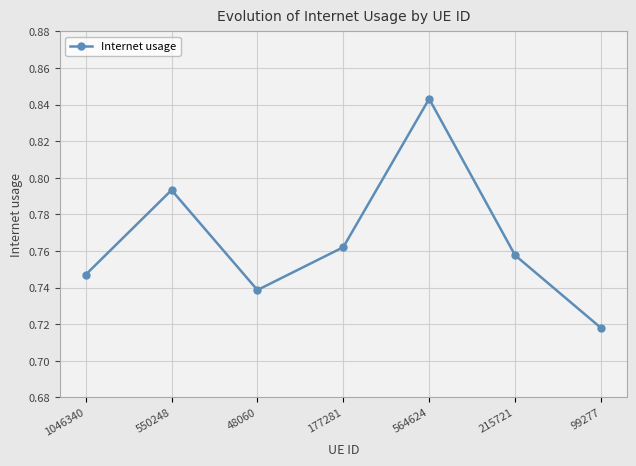

Rank the categories by value from highest to lowest.

564624, 550248, 177281, 215721, 1046340, 48060, 99277